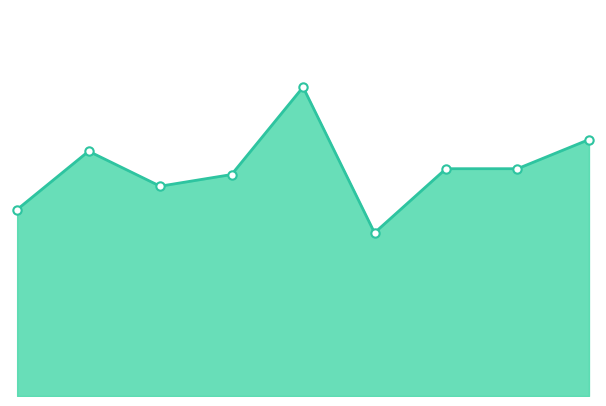

Is this an area chart (filled region under the line)?

Yes